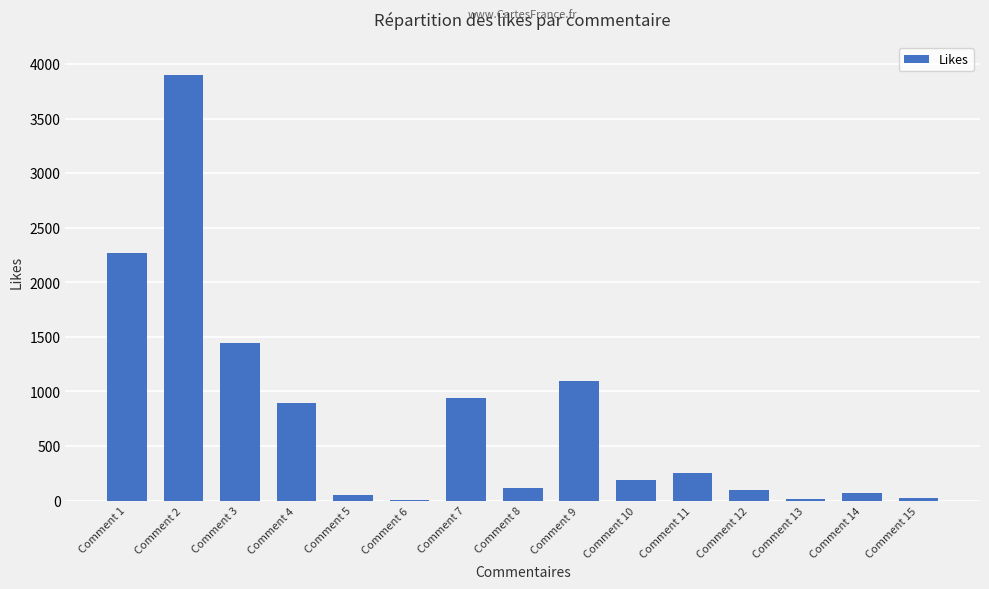

What is the ratio of the value at Comment 2 to the value at Comment 12?

40.2